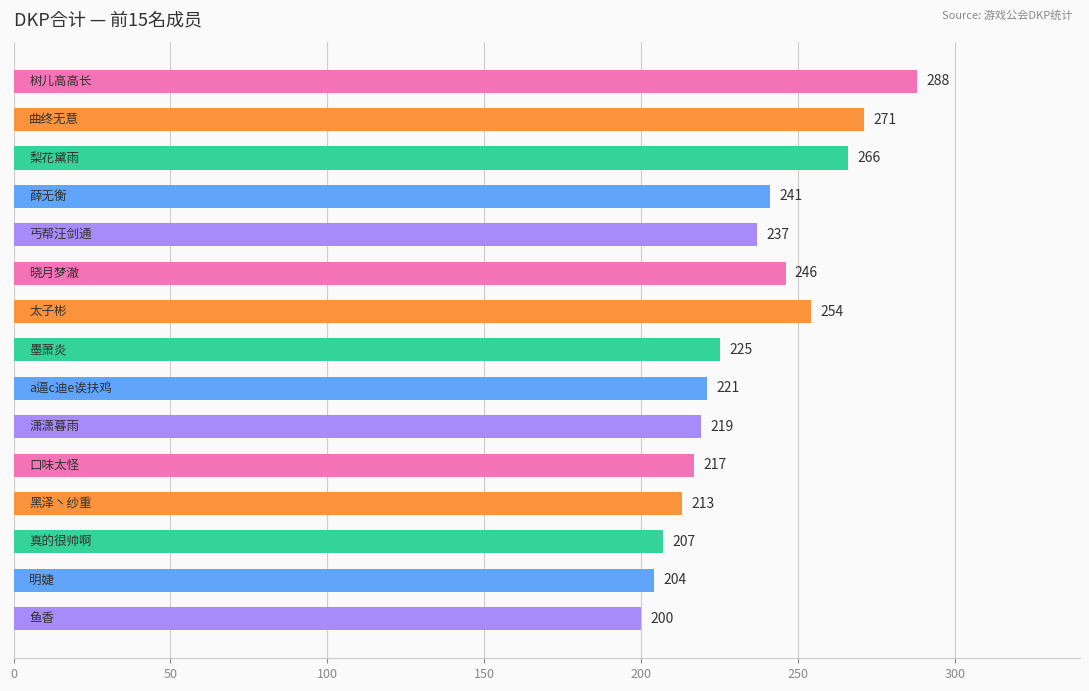

What is the greatest value displayed?

288